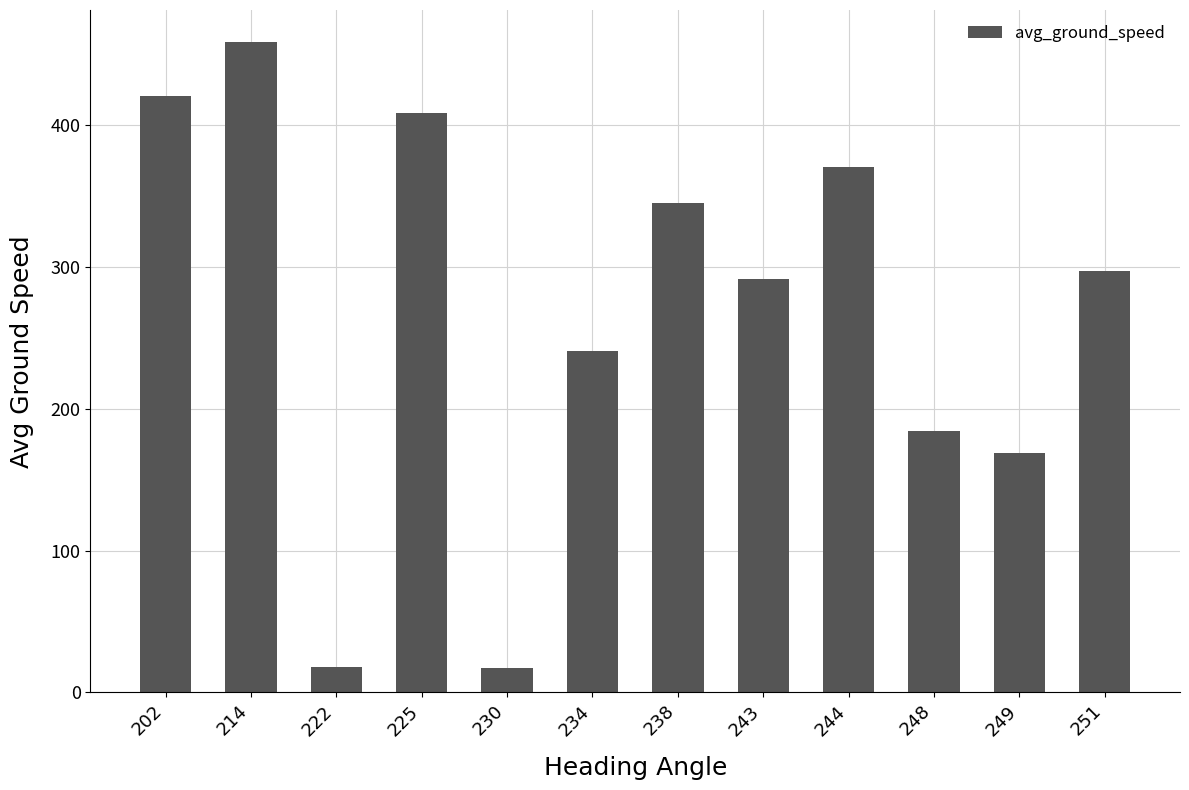

At which label does the data first exceed 297?

202